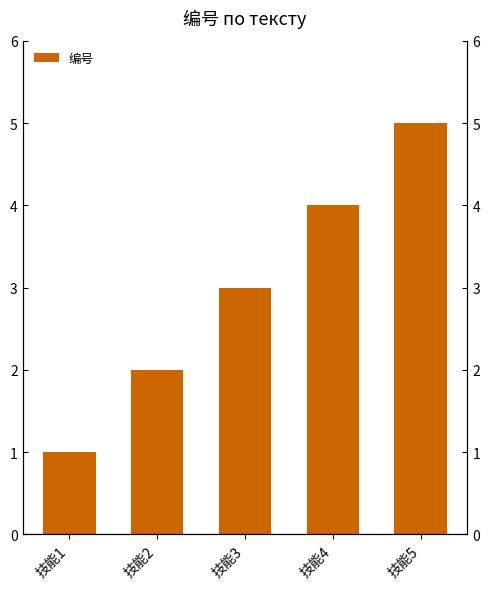

At which category does the chart reach its peak across all series?

技能5